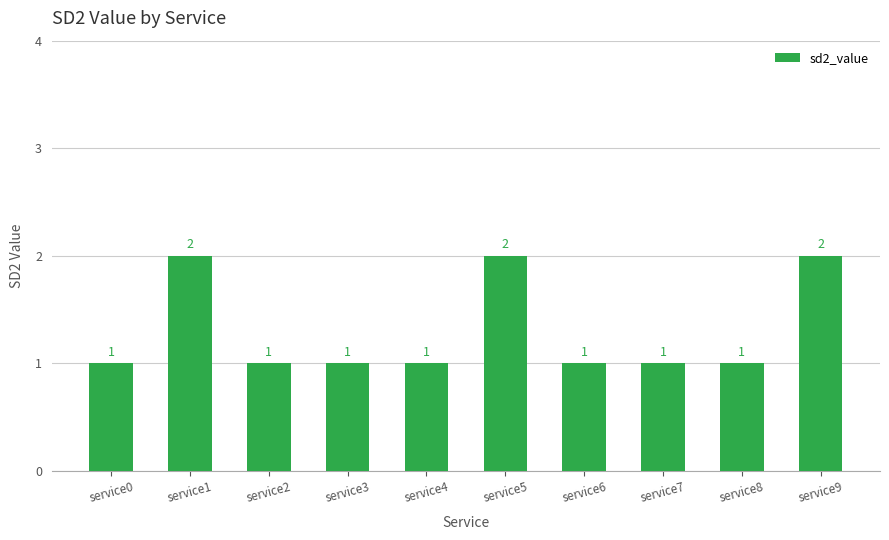

What is the maximum value shown in the chart?

2